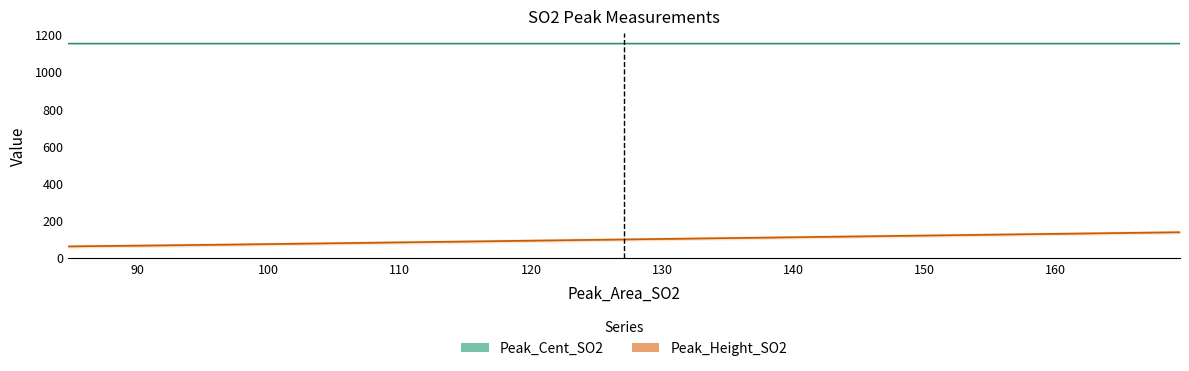

What is the difference between the highest and lowest values at 84.69373663442944?

1089.9